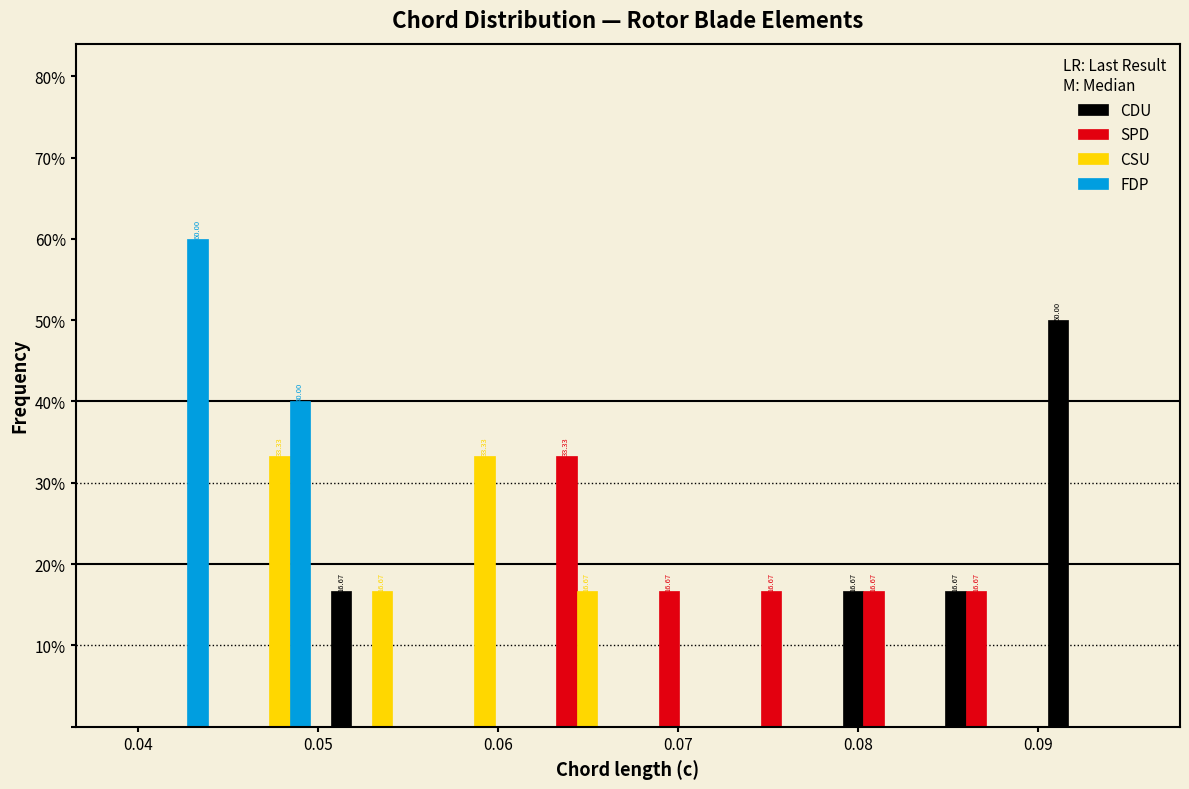

In the FDP series, which range on the x-axis has the tallest bar?

0.039 to 0.044